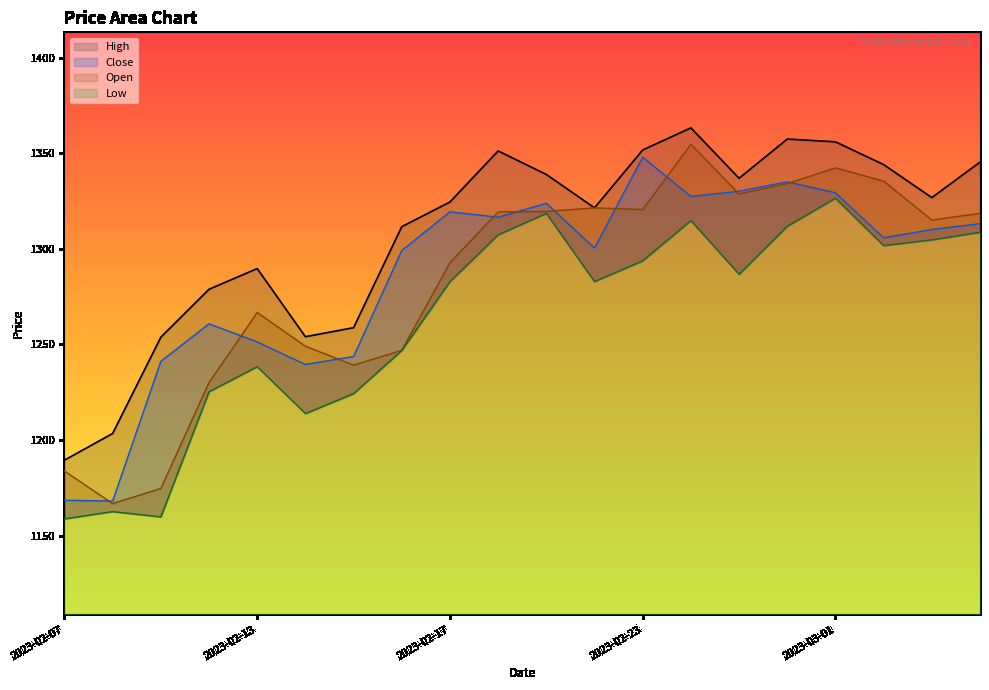

Between 2023-02-22 and 2023-02-24, which series saw the biggest shift?

High